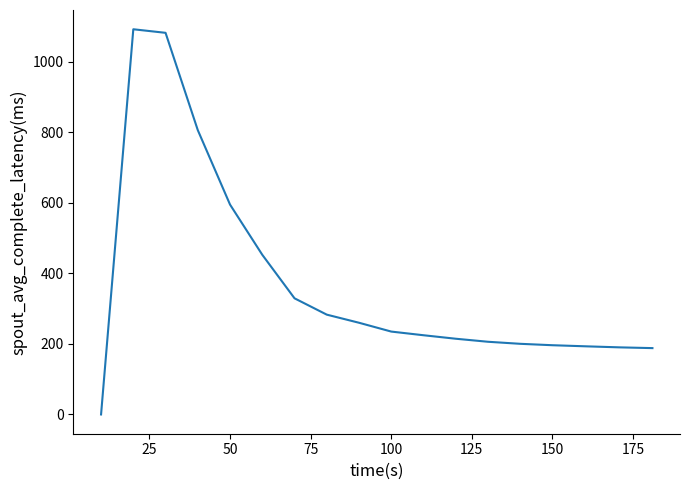

Does the chart display data point markers on the line(s)?

No